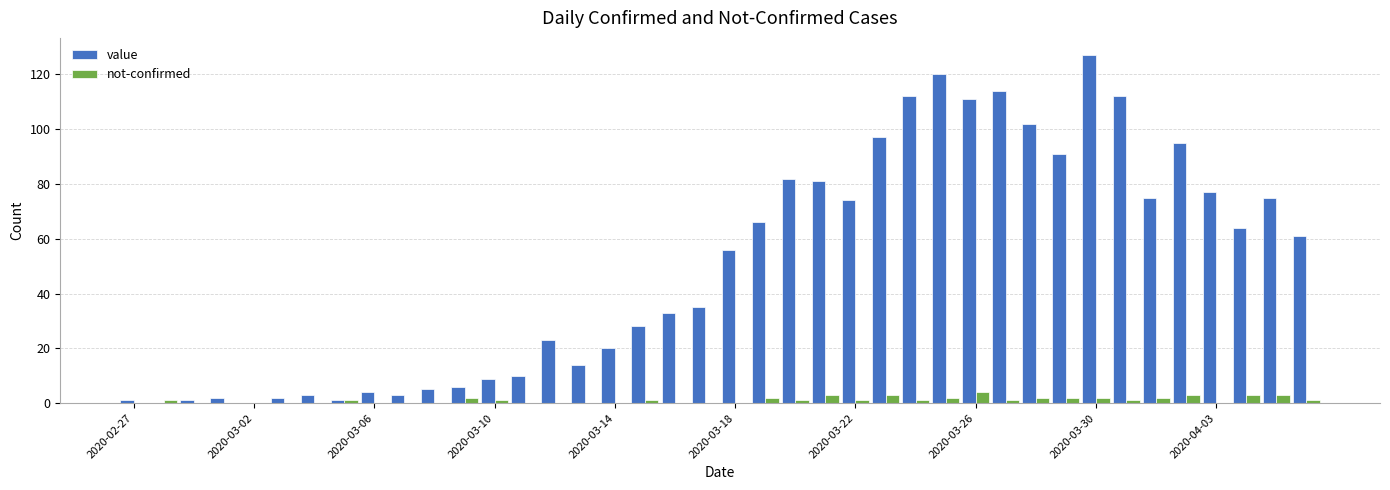

What is the sum of all value values?

1992